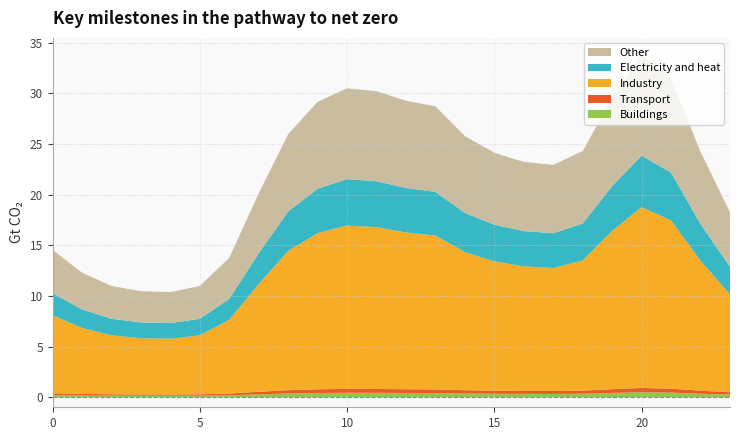

Reading right to left, extract all data points from this chart.

Buildings: 23=0.3	22=0.3	21=0.4	20=0.5	19=0.4	18=0.3	17=0.3	16=0.3	15=0.3	14=0.4	13=0.4	12=0.4	11=0.4	10=0.4	9=0.4	8=0.4	7=0.3	6=0.2	5=0.1	4=0.1	3=0.1	2=0.1	1=0.2	0=0.2
Transport: 23=0.2	22=0.3	21=0.4	20=0.4	19=0.4	18=0.3	17=0.3	16=0.3	15=0.3	14=0.3	13=0.4	12=0.4	11=0.4	10=0.4	9=0.4	8=0.3	7=0.3	6=0.2	5=0.1	4=0.1	3=0.1	2=0.1	1=0.2	0=0.2
Industry: 23=9.7	22=12.8	21=16.6	20=17.9	19=15.6	18=12.9	17=12.1	16=12.3	15=12.8	14=13.6	13=15.2	12=15.5	11=16.0	10=16.1	9=15.4	8=13.7	7=10.6	6=7.3	5=5.8	4=5.5	3=5.5	2=5.8	1=6.5	0=7.7
Electricity and heat: 23=2.7	22=3.6	21=4.7	20=5.1	19=4.4	18=3.6	17=3.4	16=3.5	15=3.6	14=3.9	13=4.3	12=4.4	11=4.5	10=4.6	9=4.4	8=3.9	7=3.0	6=2.1	5=1.6	4=1.5	3=1.6	2=1.6	1=1.8	0=2.2
Other: 23=5.4	22=7.1	21=9.2	20=9.9	19=8.7	18=7.1	17=6.7	16=6.8	15=7.1	14=7.6	13=8.4	12=8.6	11=8.9	10=9.0	9=8.6	8=7.6	7=5.9	6=4.1	5=3.2	4=3.1	3=3.1	2=3.2	1=3.6	0=4.3